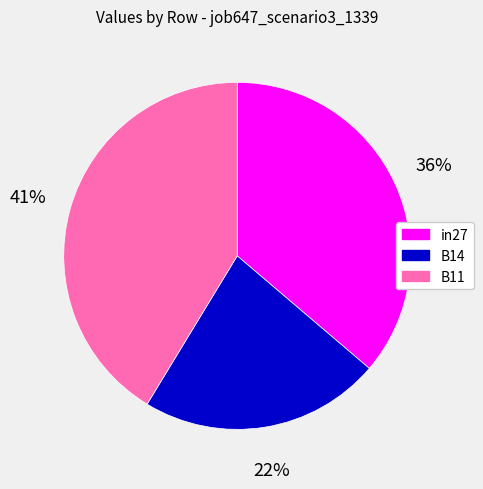

Count the number of slices in the pie.

3